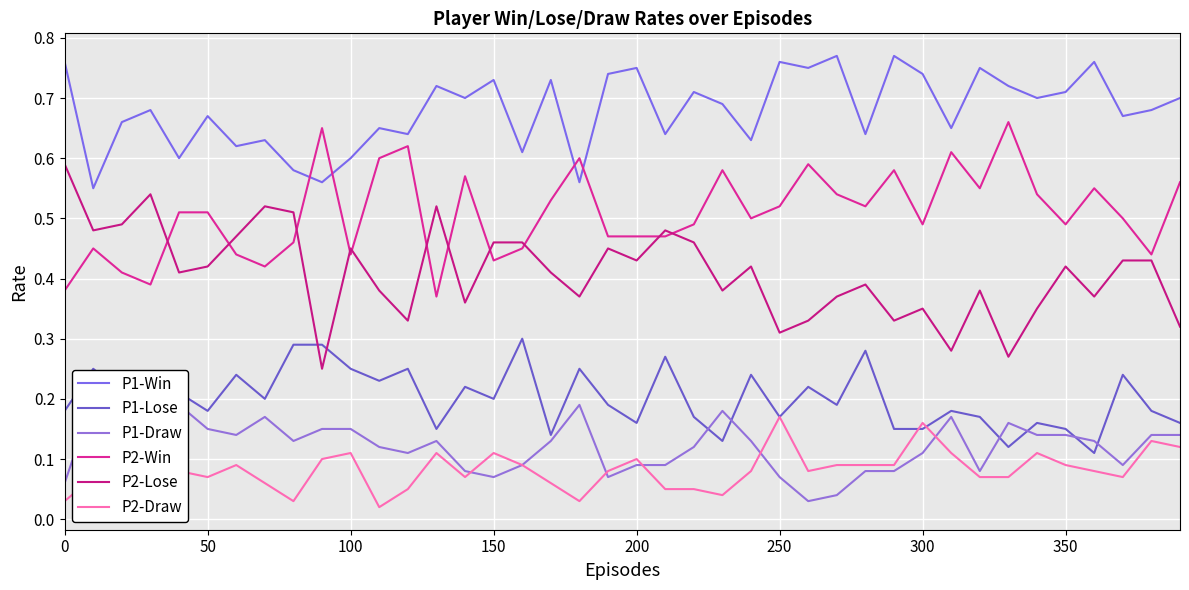

True or false: P1-Draw and P2-Lose cross at least once.

False